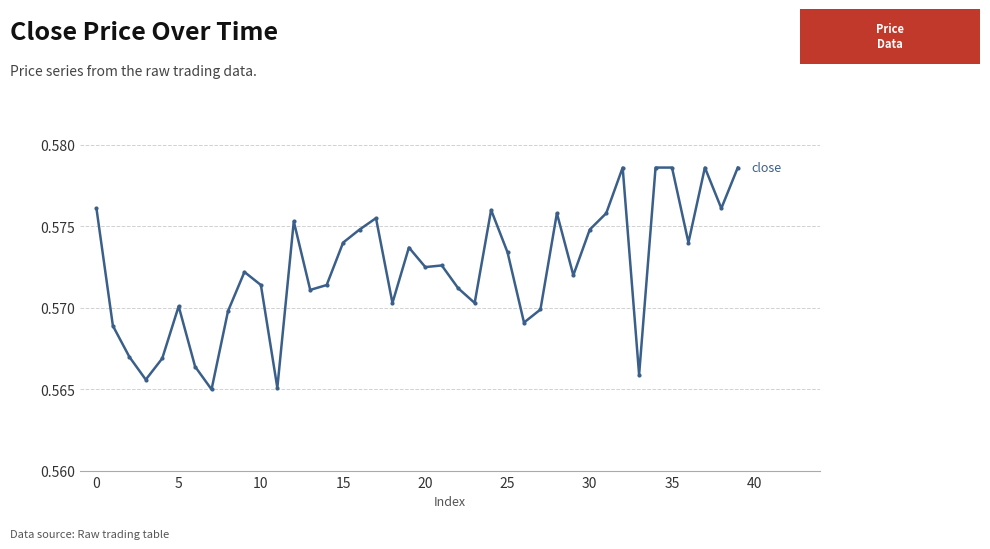

True or false: there are more than 1 points higher than both neighbors.

True